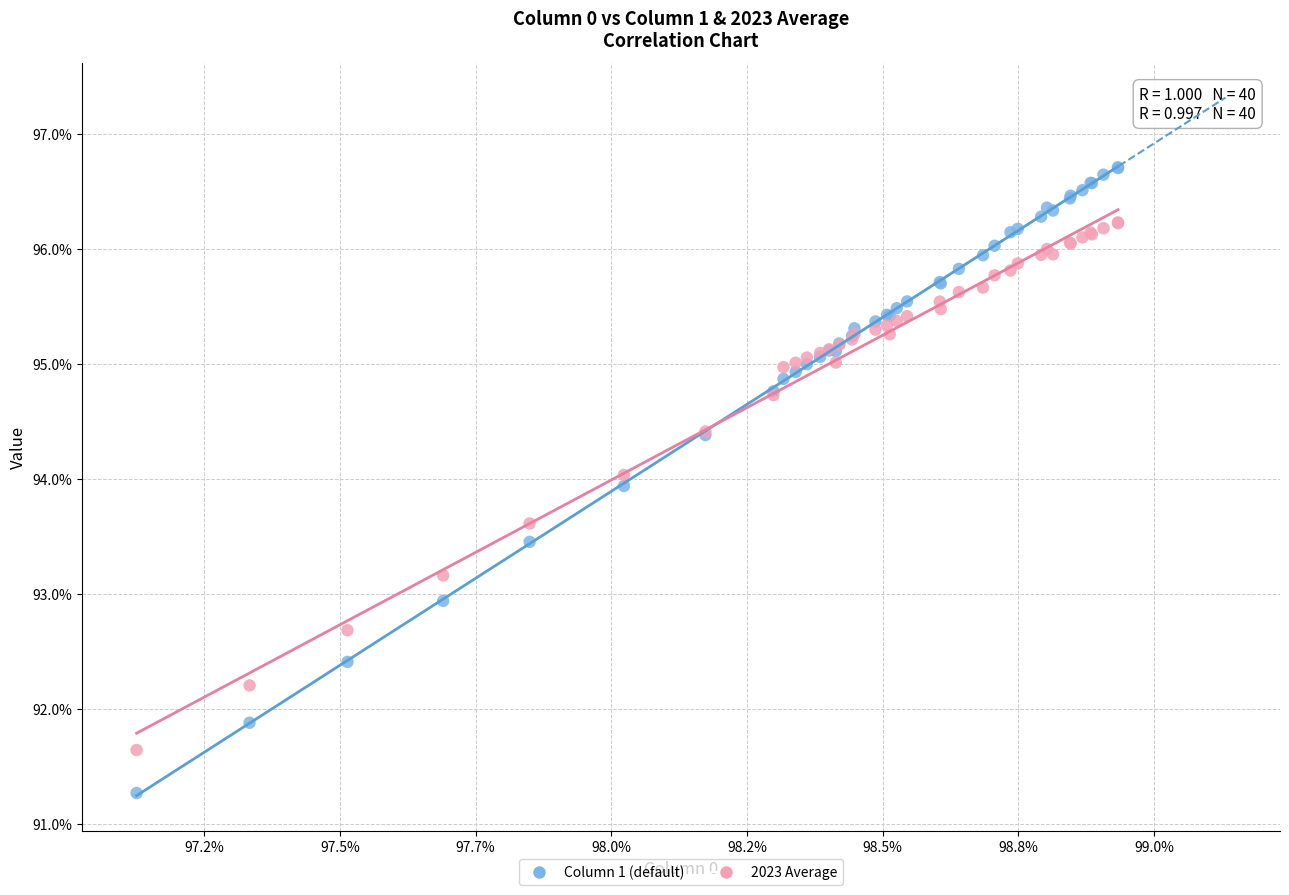

Which series has the widest spread of Y values?

Column 1 (default)